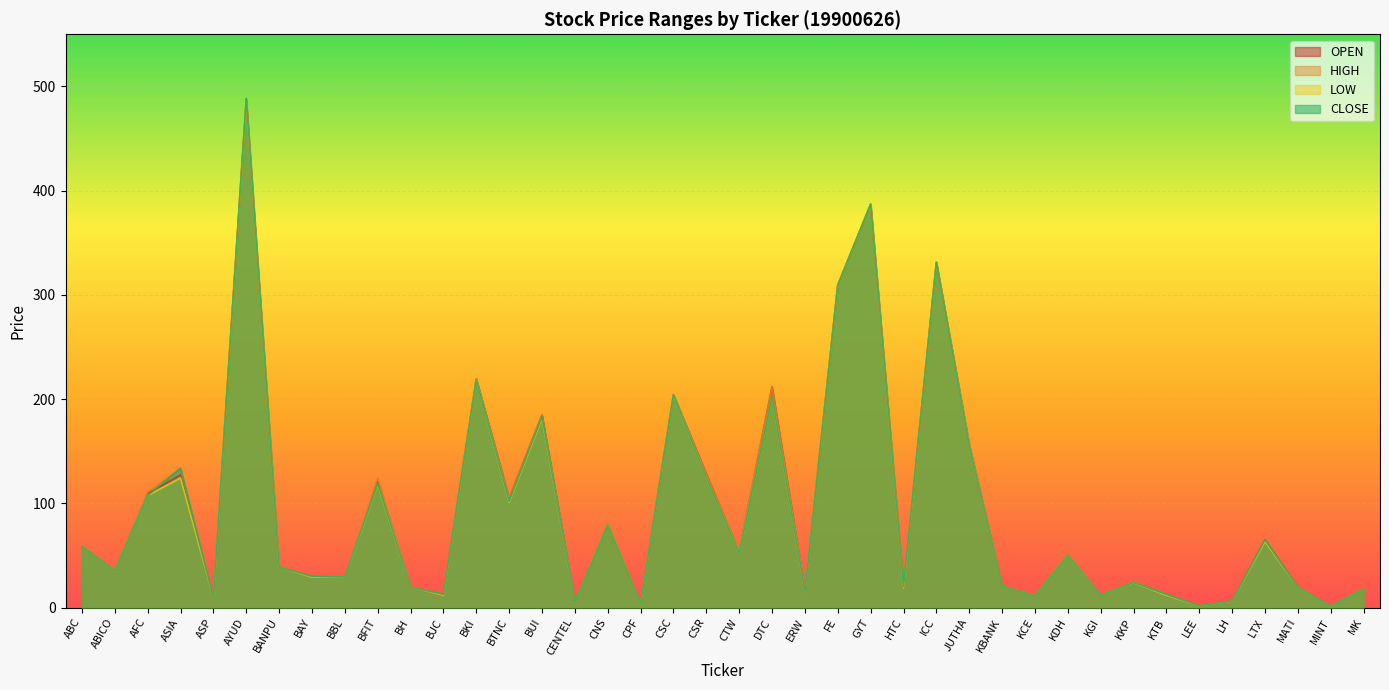

Is it true that HIGH equals 124.1 at BFIT?

True